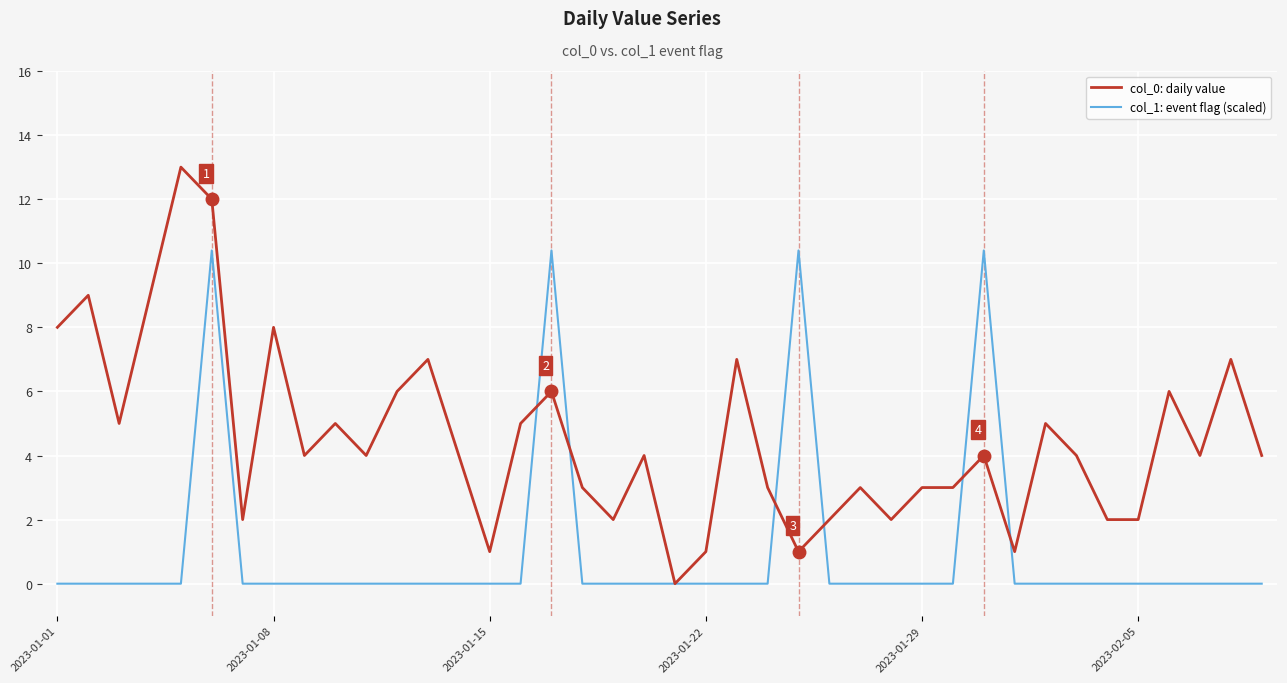

Which series has the largest total across all categories?

col_0: daily value